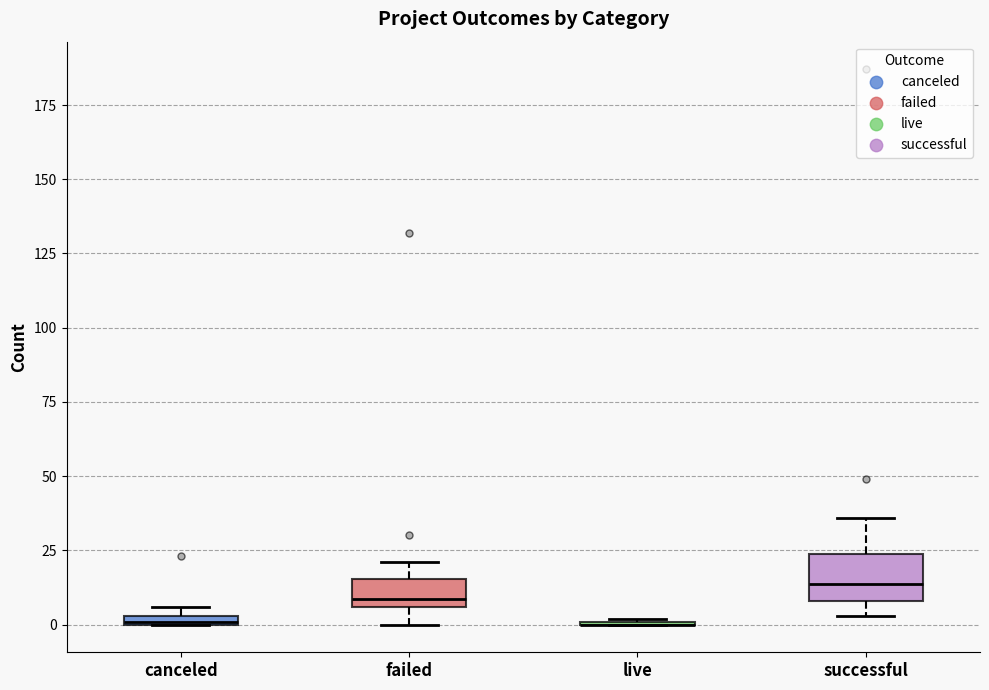

Which box is the tallest, from its lower edge to its upper edge?

successful